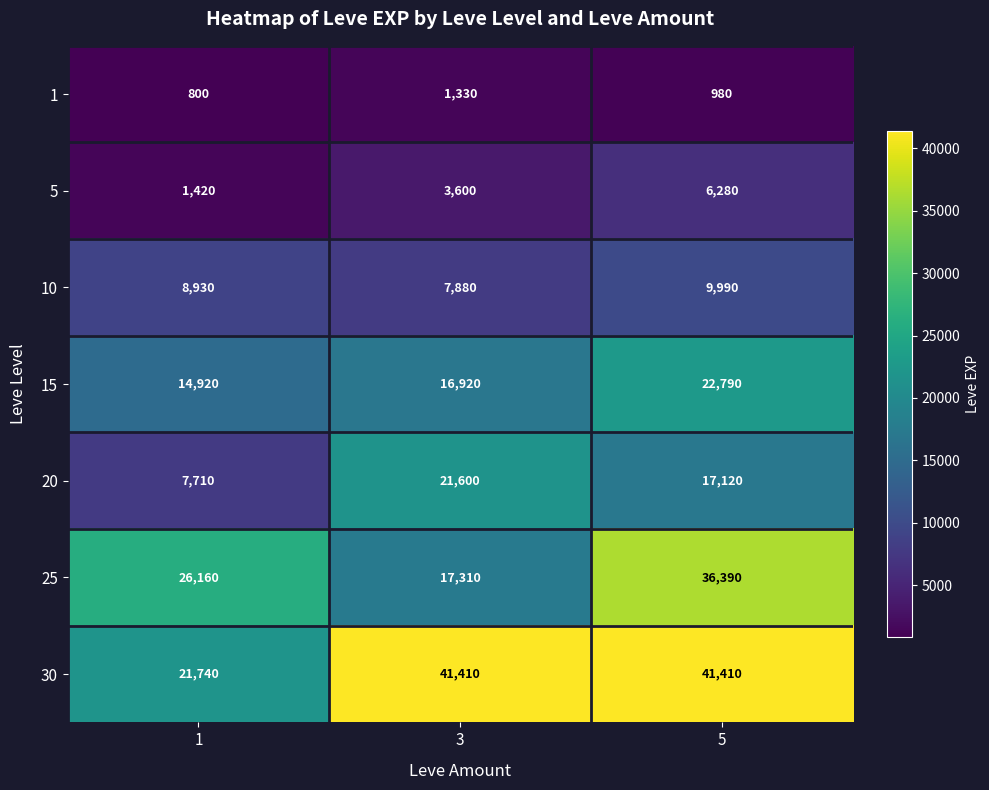

Reading right to left, transcribe all the data shown in this chart.

1: 5=980	3=1330	1=800
5: 5=6280	3=3600	1=1420
10: 5=9990	3=7880	1=8930
15: 5=22790	3=16920	1=14920
20: 5=17120	3=21600	1=7710
25: 5=36390	3=17310	1=26160
30: 5=41410	3=41410	1=21740